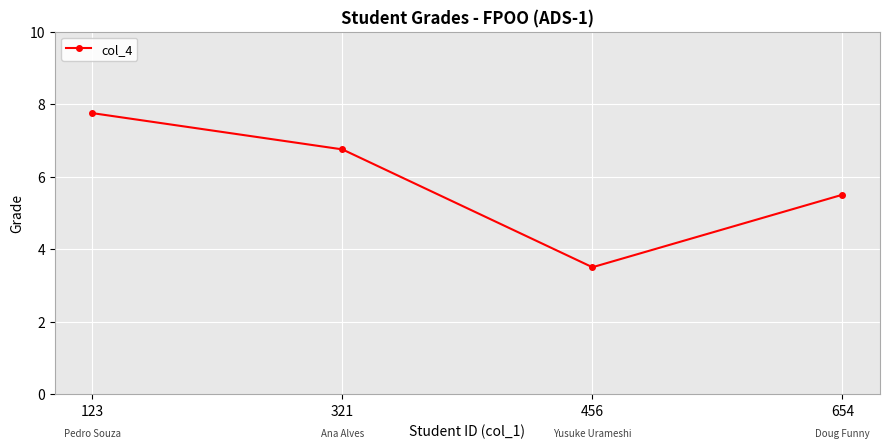

The chart shows a value of 6.8 at 321. True or false?

True